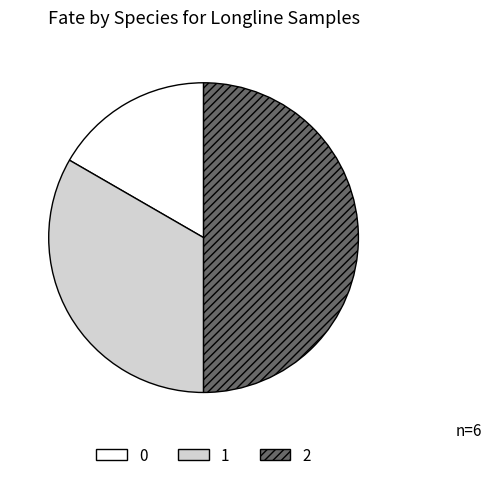

True or false: 2 accounts for 50% of the total.

True